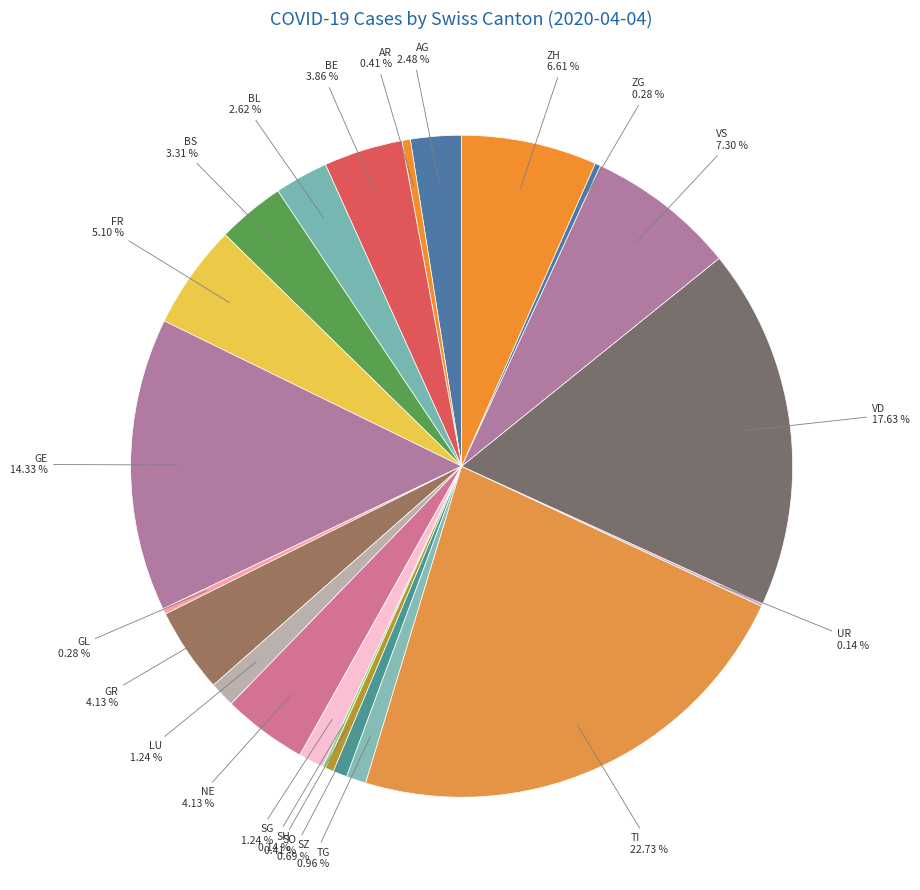

Is there a majority slice in this chart?

No